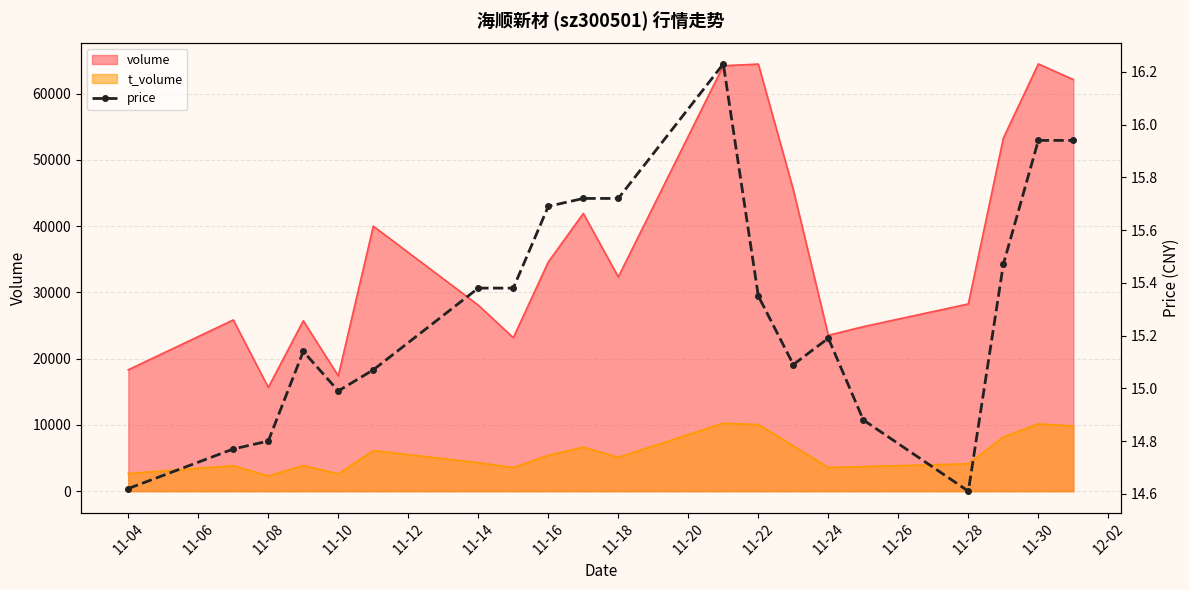

True or false: volume and t_volume cross at least once.

False